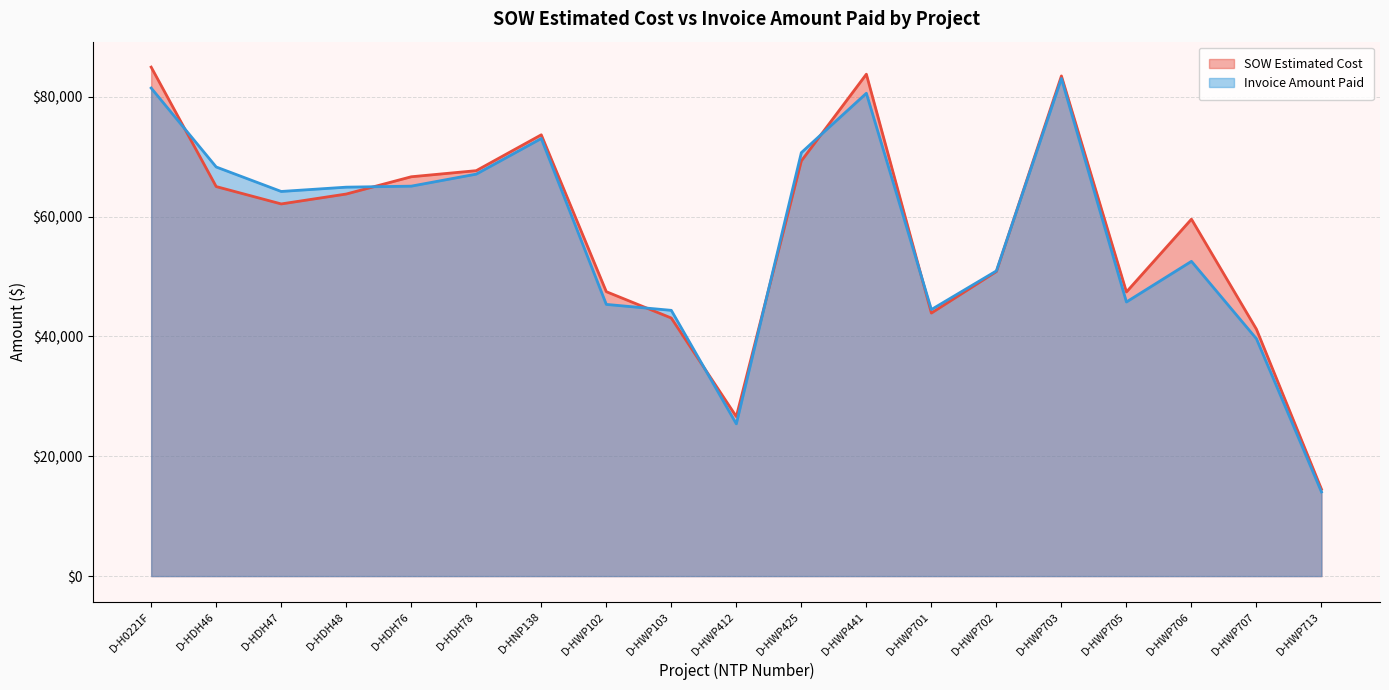

Reading left to right, extract all data points from this chart.

SOW Estimated Cost: 84935.5	65001.0	62104.0	63756.5	66638.0	67657.0	73639.0	47461.5	43064.0	26617.0	69288.0	83754.0	43895.5	50824.5	83462.0	47414.0	59562.5	41187.0	14497.5
Invoice Amount Paid: 81445.0	68269.0	64186.0	64902.5	65072.0	67080.0	73025.0	45340.0	44346.0	25405.0	70664.0	80572.5	44479.5	50928.5	83033.0	45744.0	52525.5	39597.5	14042.0